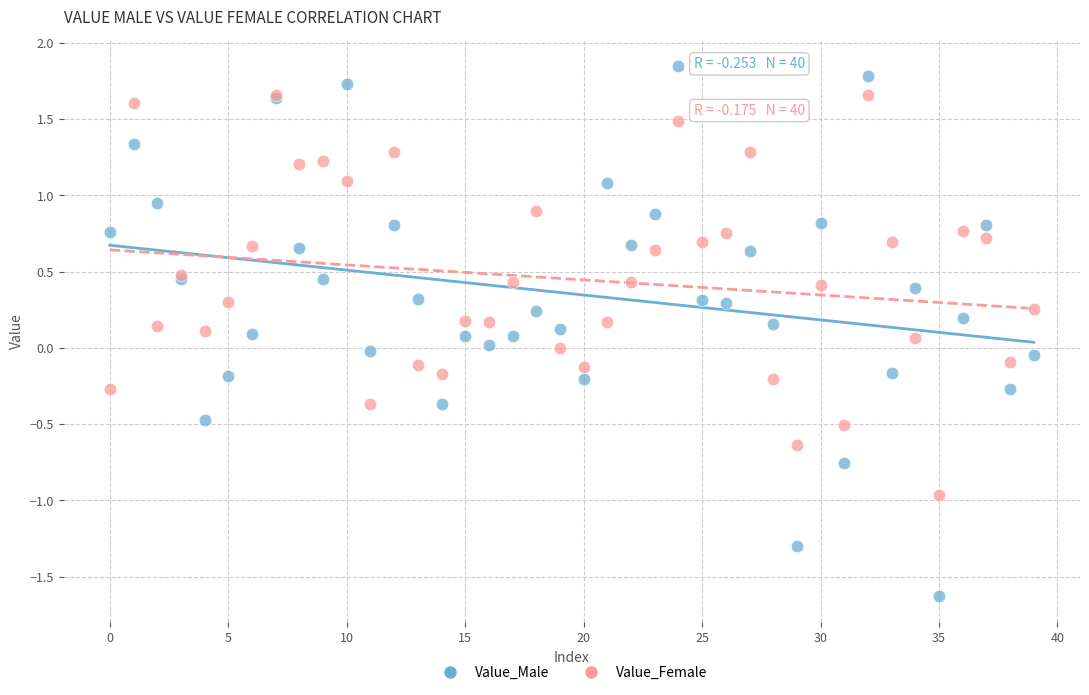

Which series reaches the minimum Y coordinate?

Value_Male